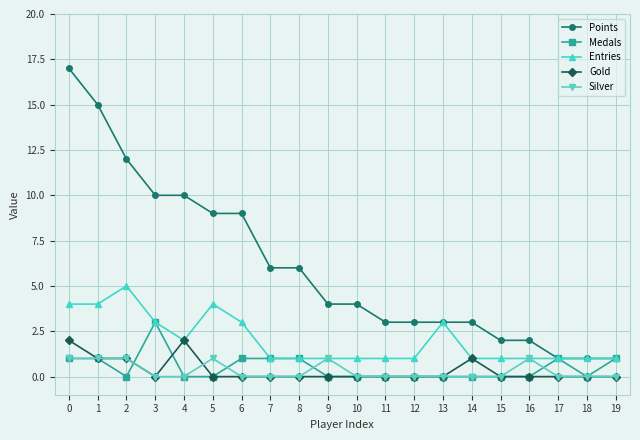

List the series in order of their peak value, lowest first.

Silver, Gold, Medals, Entries, Points